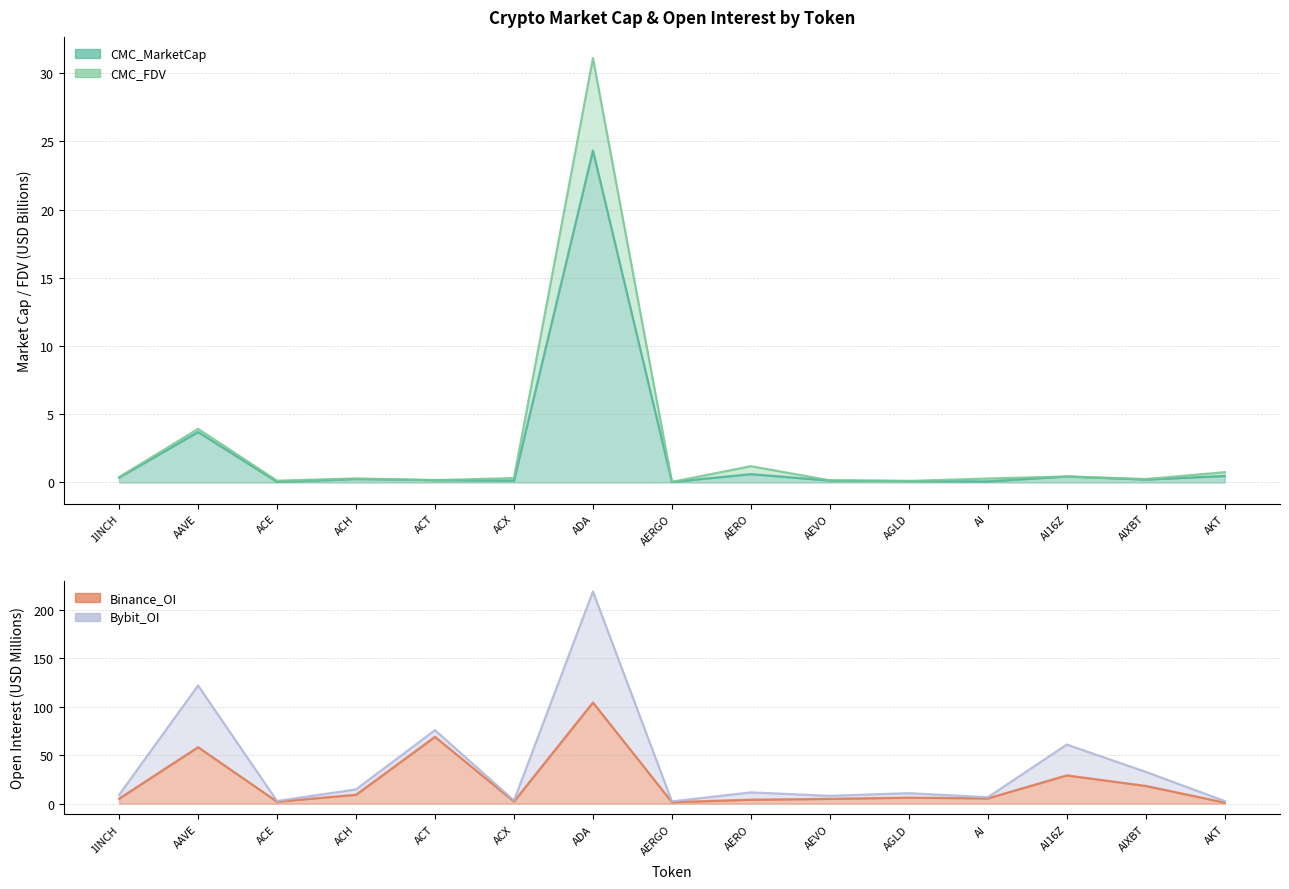

What is the difference between the maximum and minimum values in the CMC_MarketCap series?

24.3